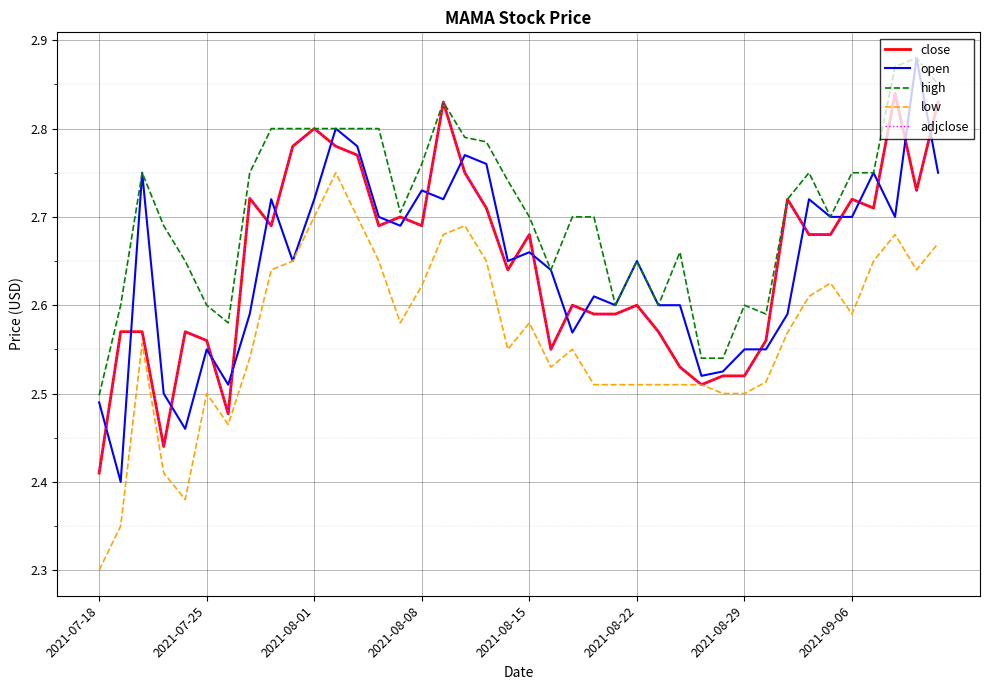

Is this an area chart (filled region under the line)?

No